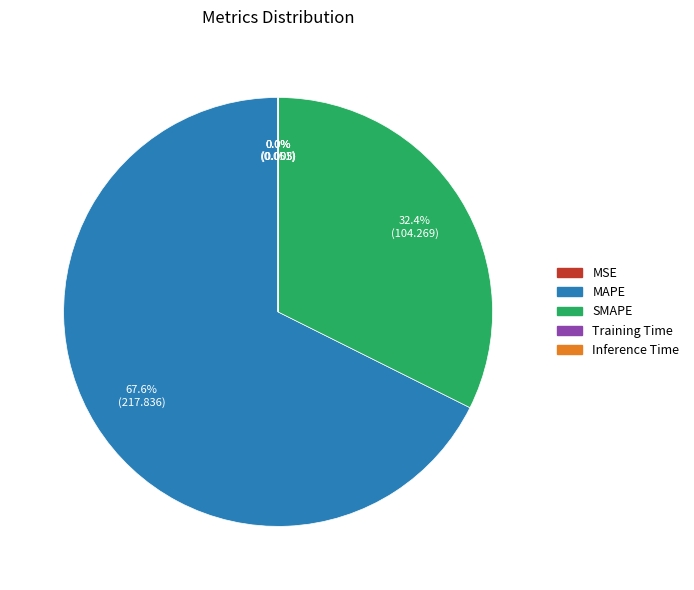

Which category has the biggest portion of the pie?

MAPE